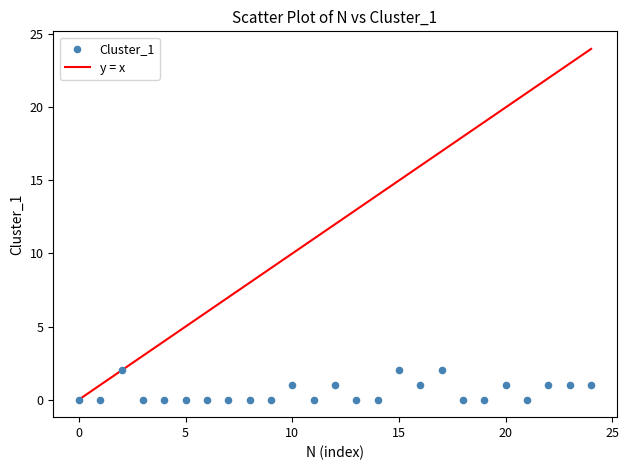

How many points are shown in the scatter plot?

25